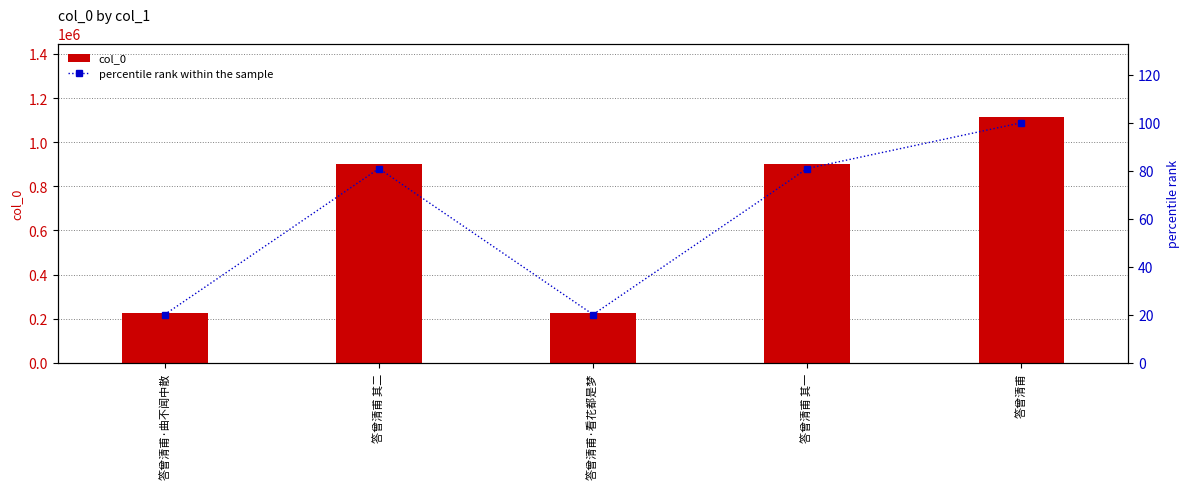

Rank the series at 答曾清甫 其二 from lowest to highest value.

percentile rank within the sample, col_0